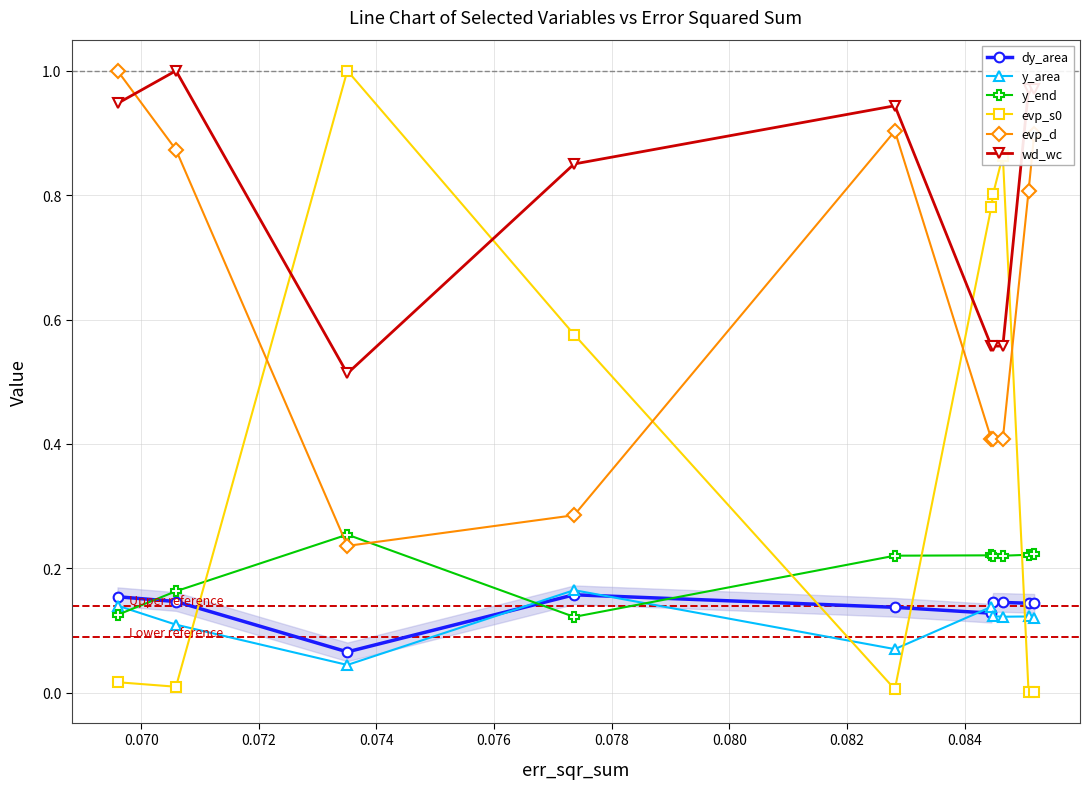

What is the value of the y_area point at the 7th from the left?

0.1